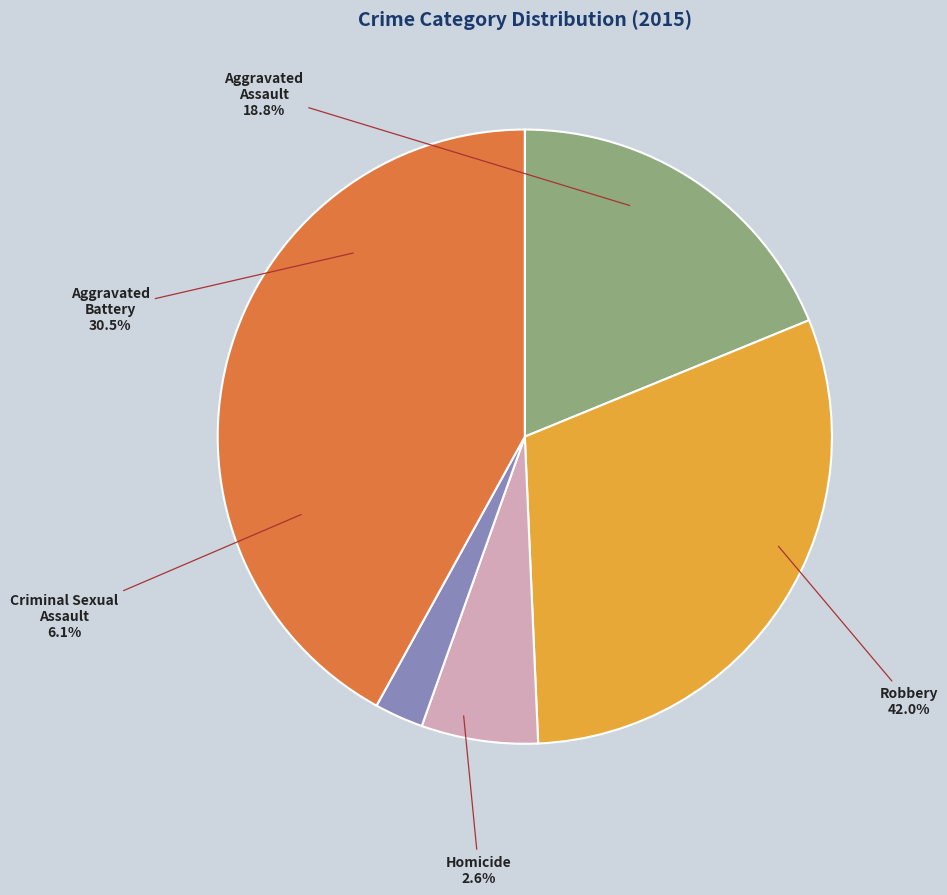

What percentage is the Robbery slice, to the nearest percent?

42%